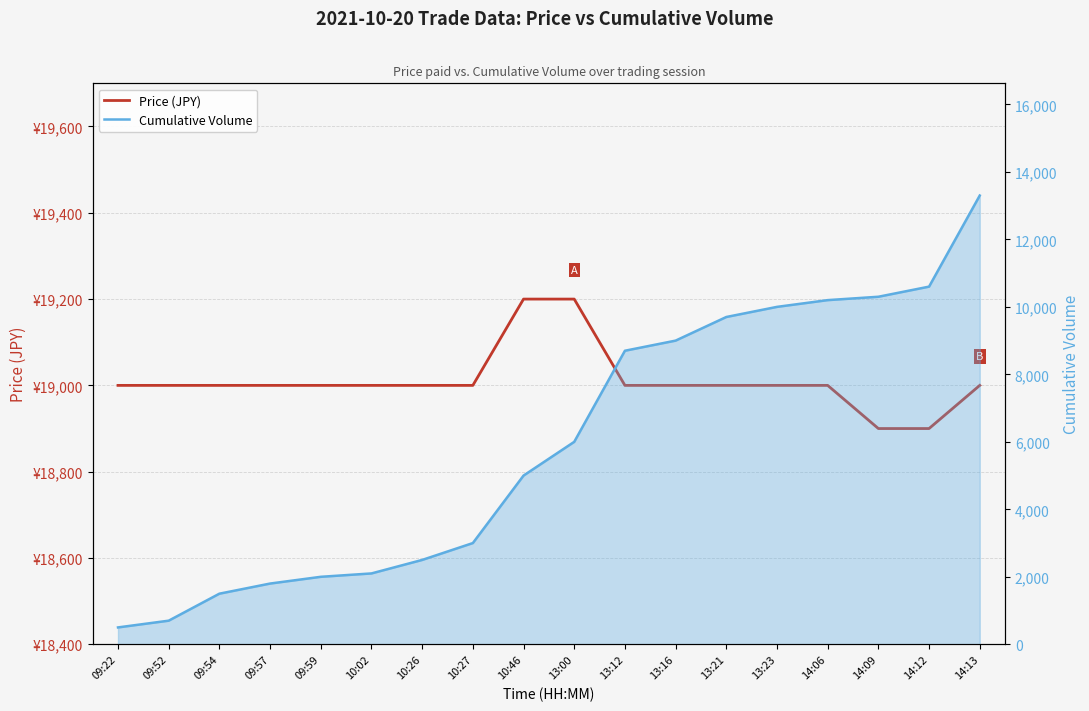

What is the difference between the Cumulative Volume values at 13:21 and 14:12?

900